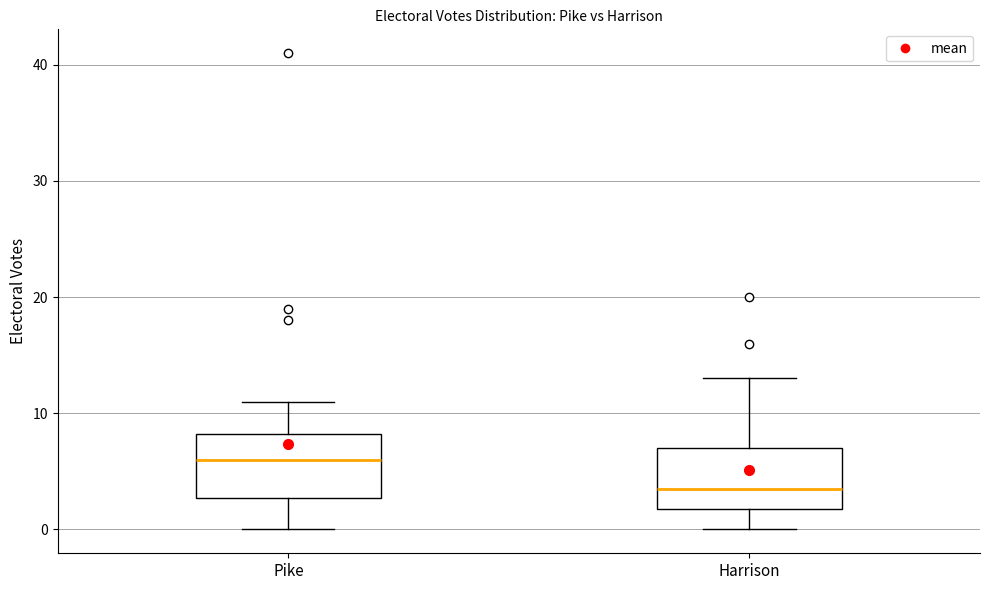

Which box's median line is the highest?

Pike